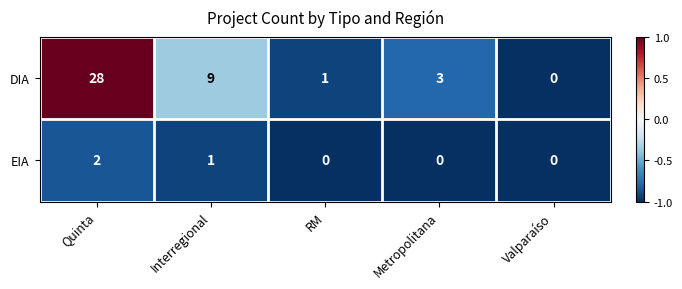

What is the total value across all series at Metropolitana?

3